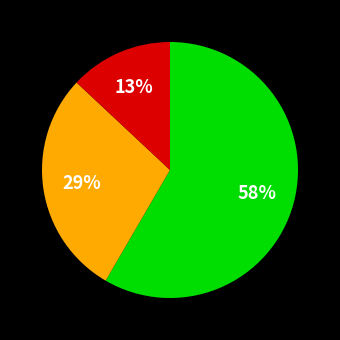

Is there a majority slice in this chart?

Yes